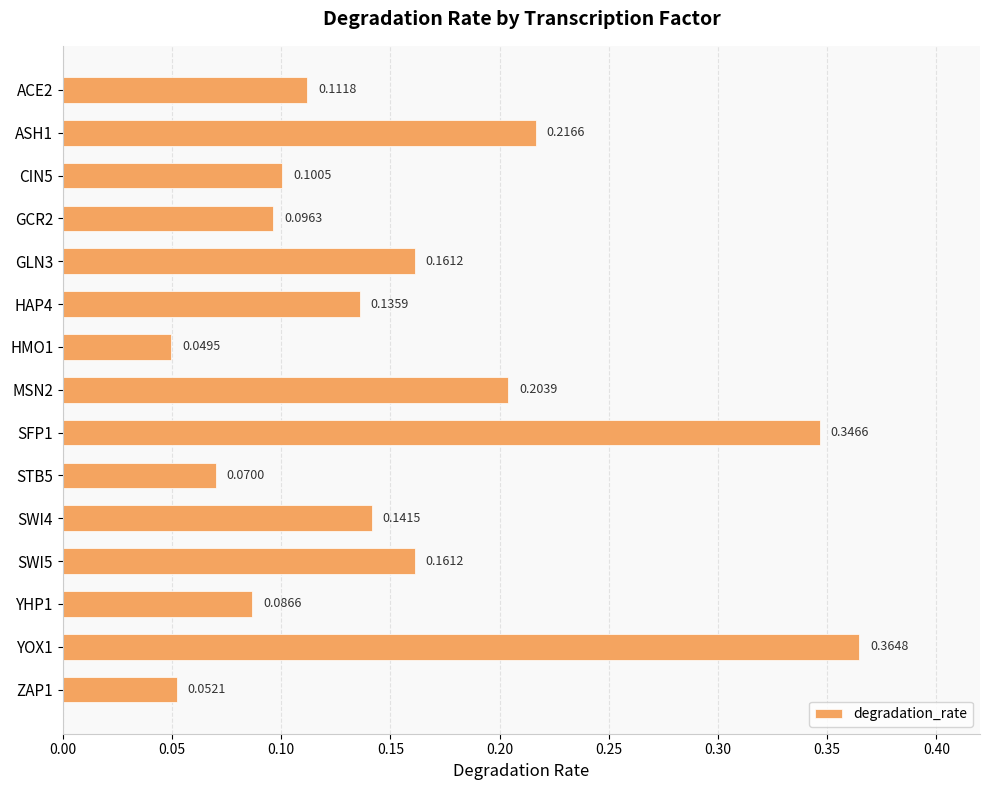

Which has a higher value, STB5 or GLN3?

GLN3